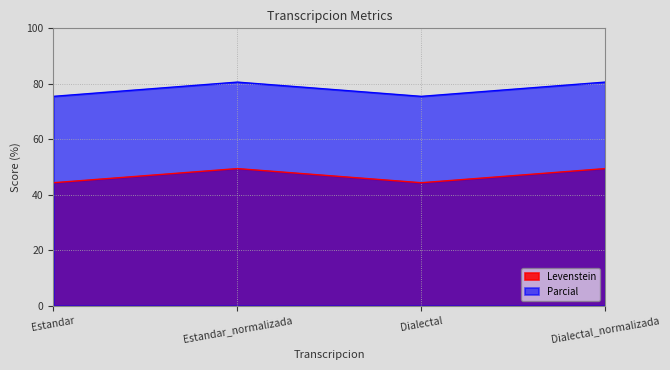

How many data points in Parcial are less than 80?

2